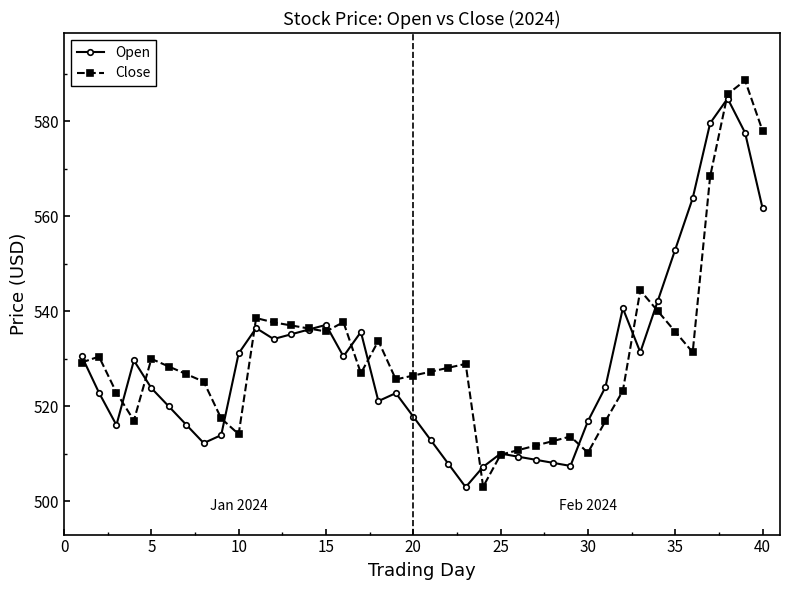

What is the value of the Close point at the 31st from the left?

516.8